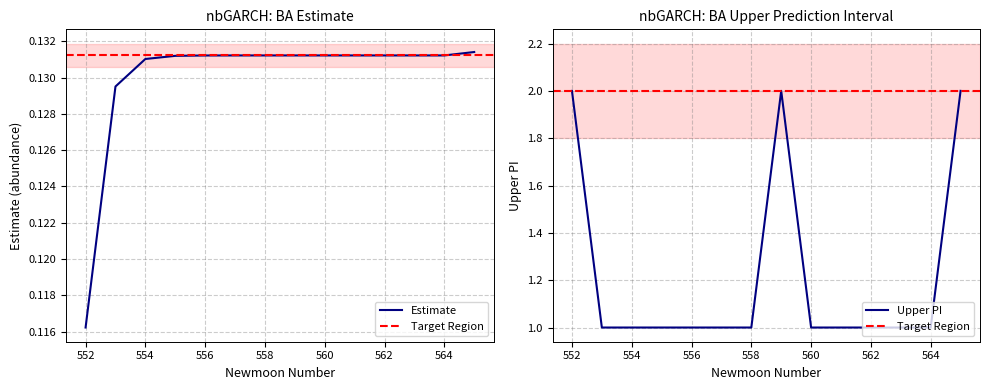

What is the difference between the maximum and minimum values in the upper_pi series?

1.0